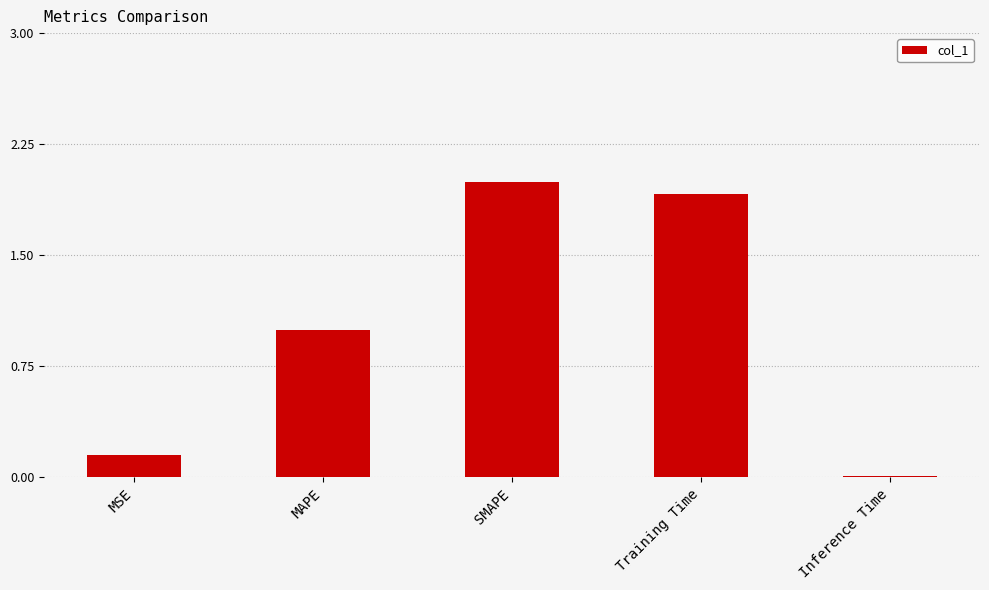

What is the difference between the second highest and second lowest values?

1.8